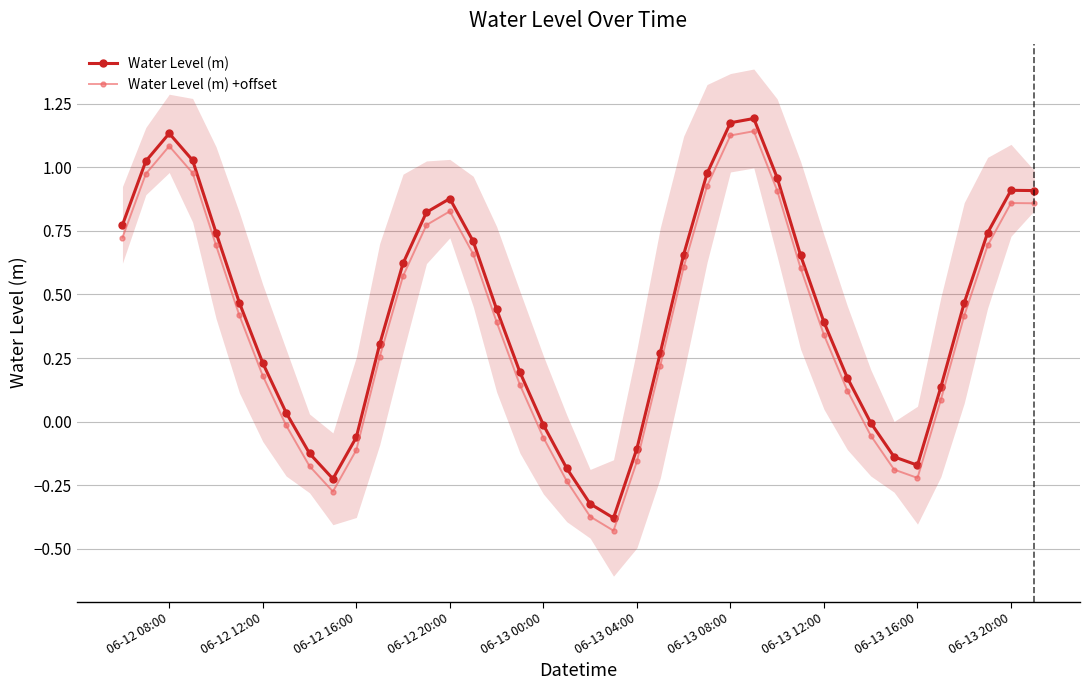

What is the sum of all Water Level (m) +offset values?

15.3